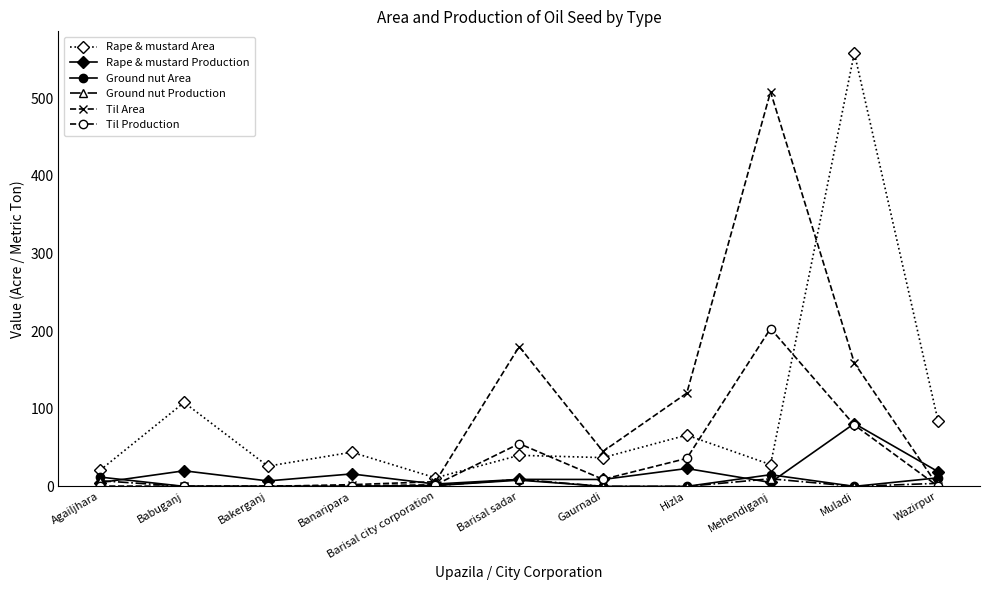

Where is Til Area nearest to the value 254?

Barisal sadar